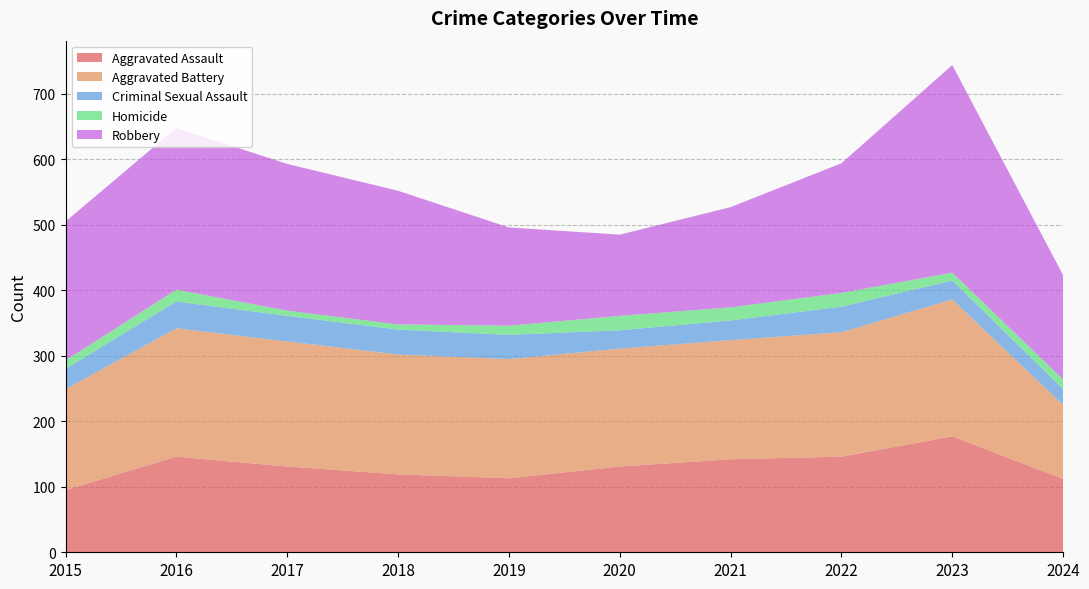

Reading left to right, what are all the values shown in this chart?

Aggravated Assault: 95	146	131	119	113	131	142	146	177	112
Aggravated Battery: 154	196	191	183	182	180	182	190	209	113
Criminal Sexual Assault: 31	41	39	38	37	28	30	39	29	24
Homicide: 13	18	8	8	14	22	20	21	12	15
Robbery: 212	247	224	204	150	124	153	198	317	159